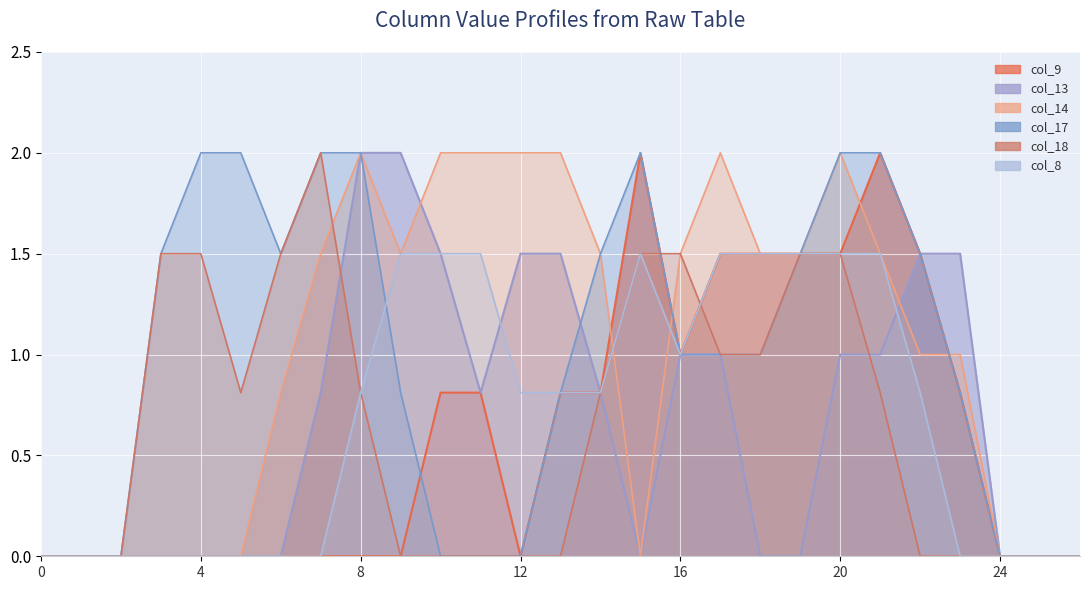

Which category has the highest value in the col_17 series?

4